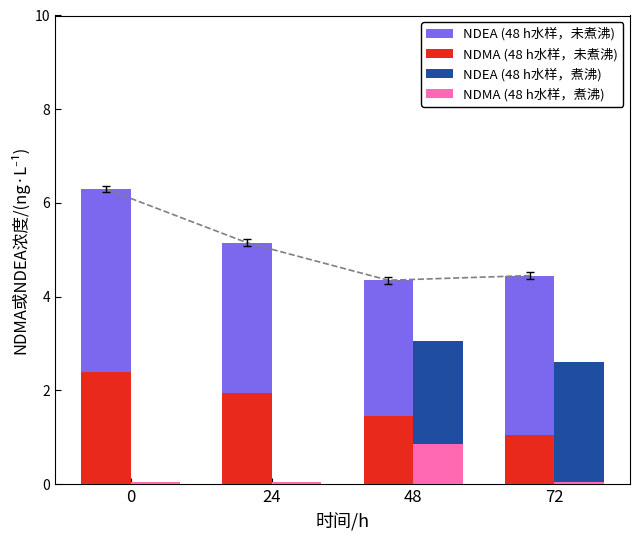

Which series has the largest range (max minus min)?

NDEA (48 h水样，煮沸)